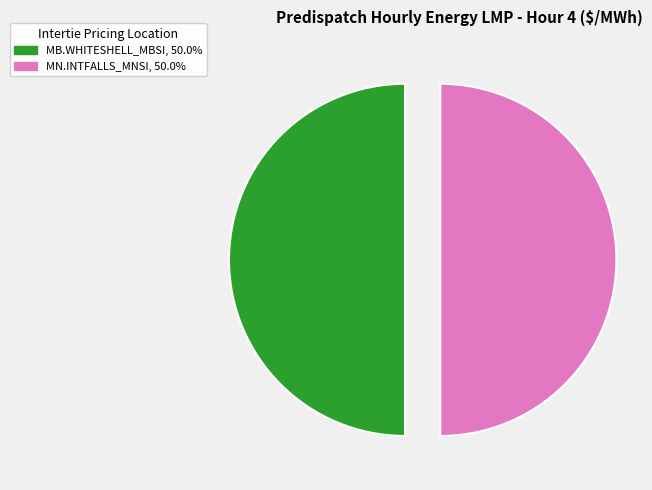

What is the largest slice in the pie chart?

MB.WHITESHELL_MBSI:LMP